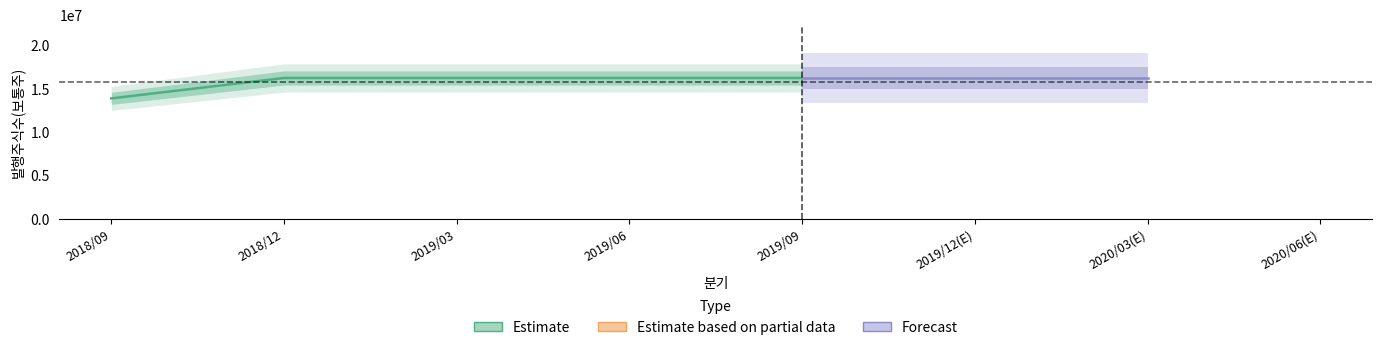

What is the average value?

15818130